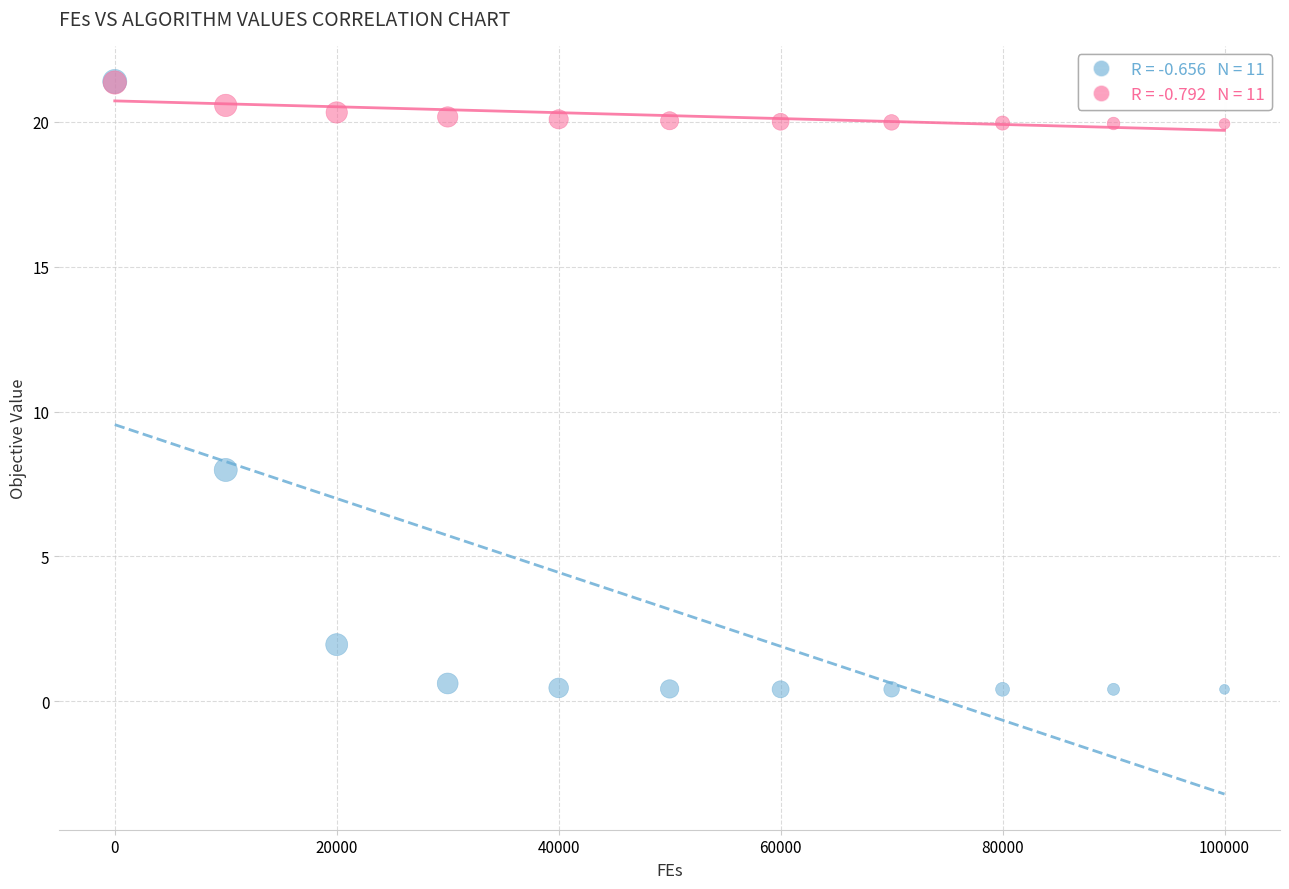

Across all series, what Y value is closest to 10?

8.0